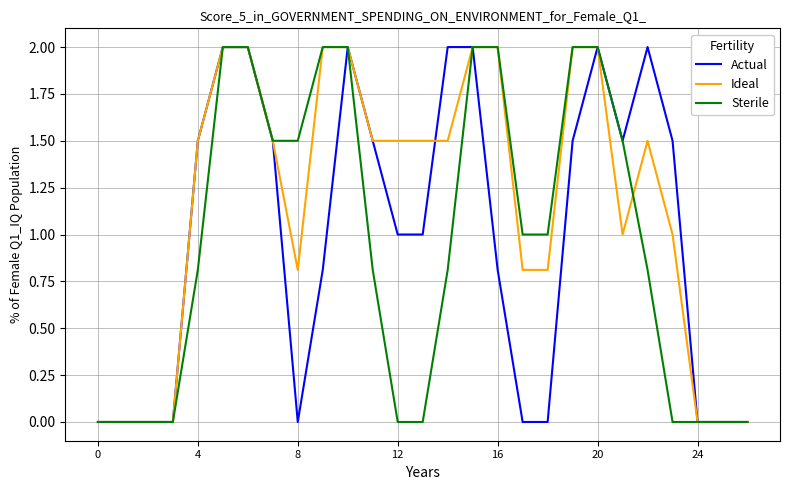

What is the highest value of the Ideal series?

2.0